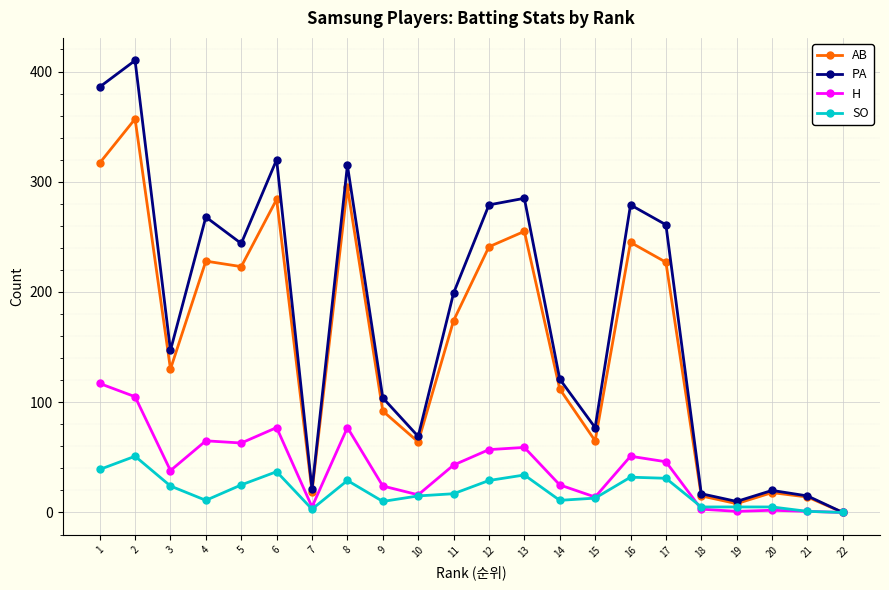

Which series has the widest spread of values?

PA